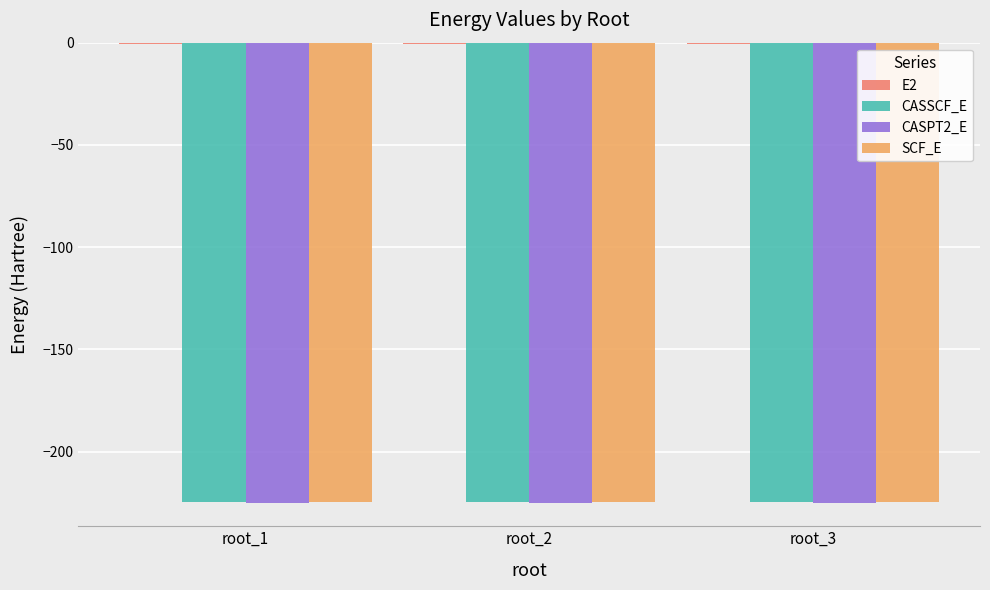

What is the highest value of the CASSCF_E series?

-224.6